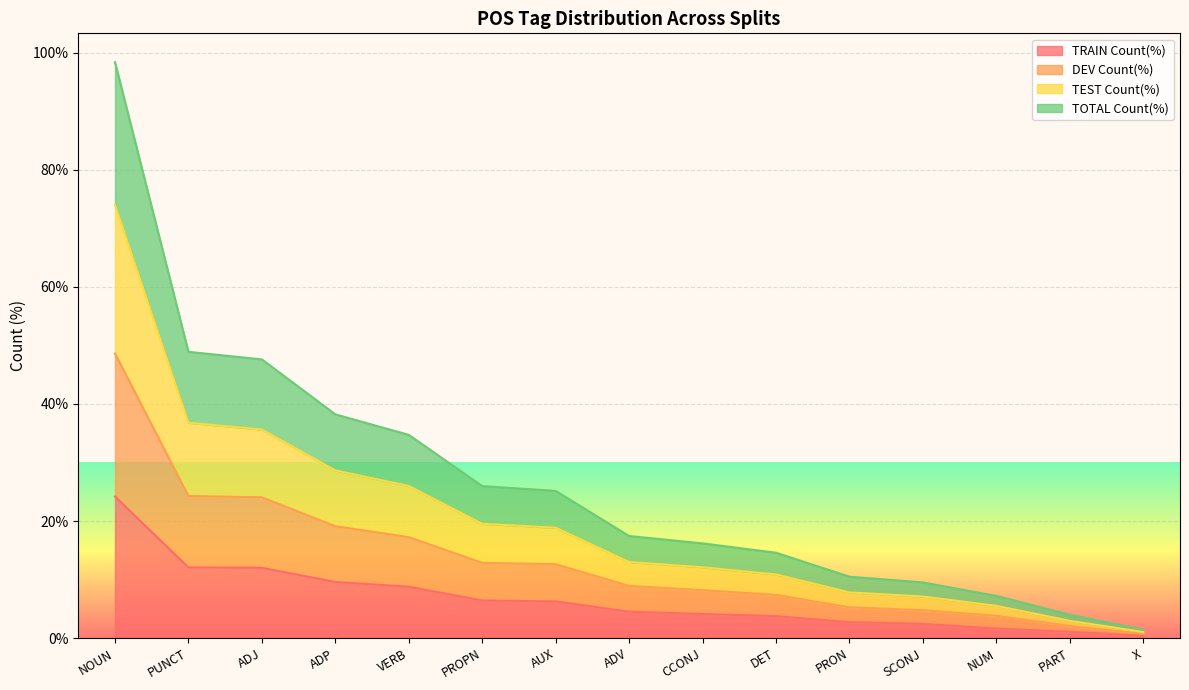

Where is TRAIN Count(%) nearest to the value 12?

ADJ